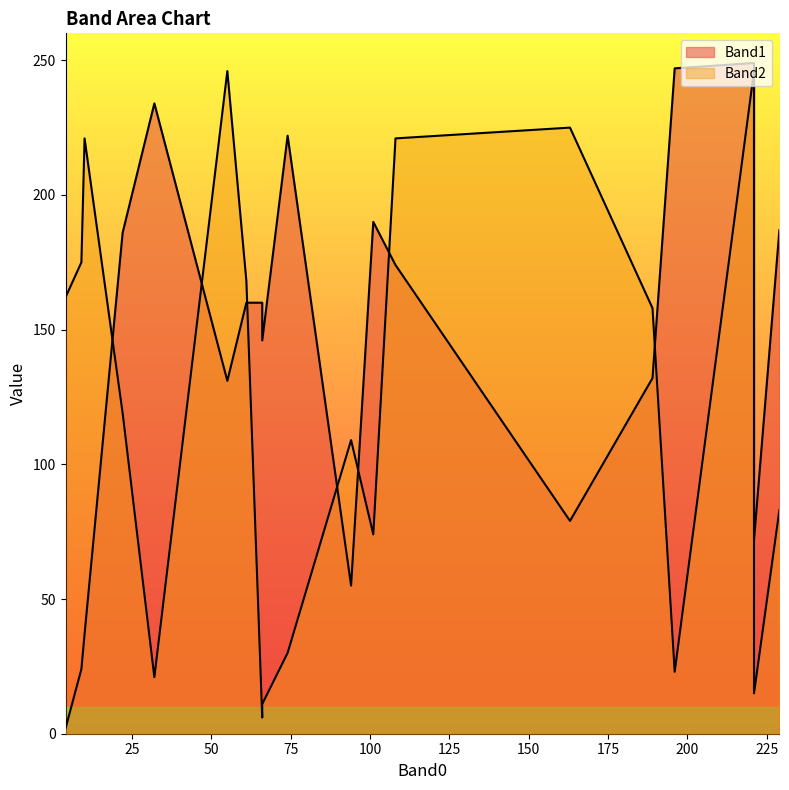

Does the chart have visible grid lines?

No